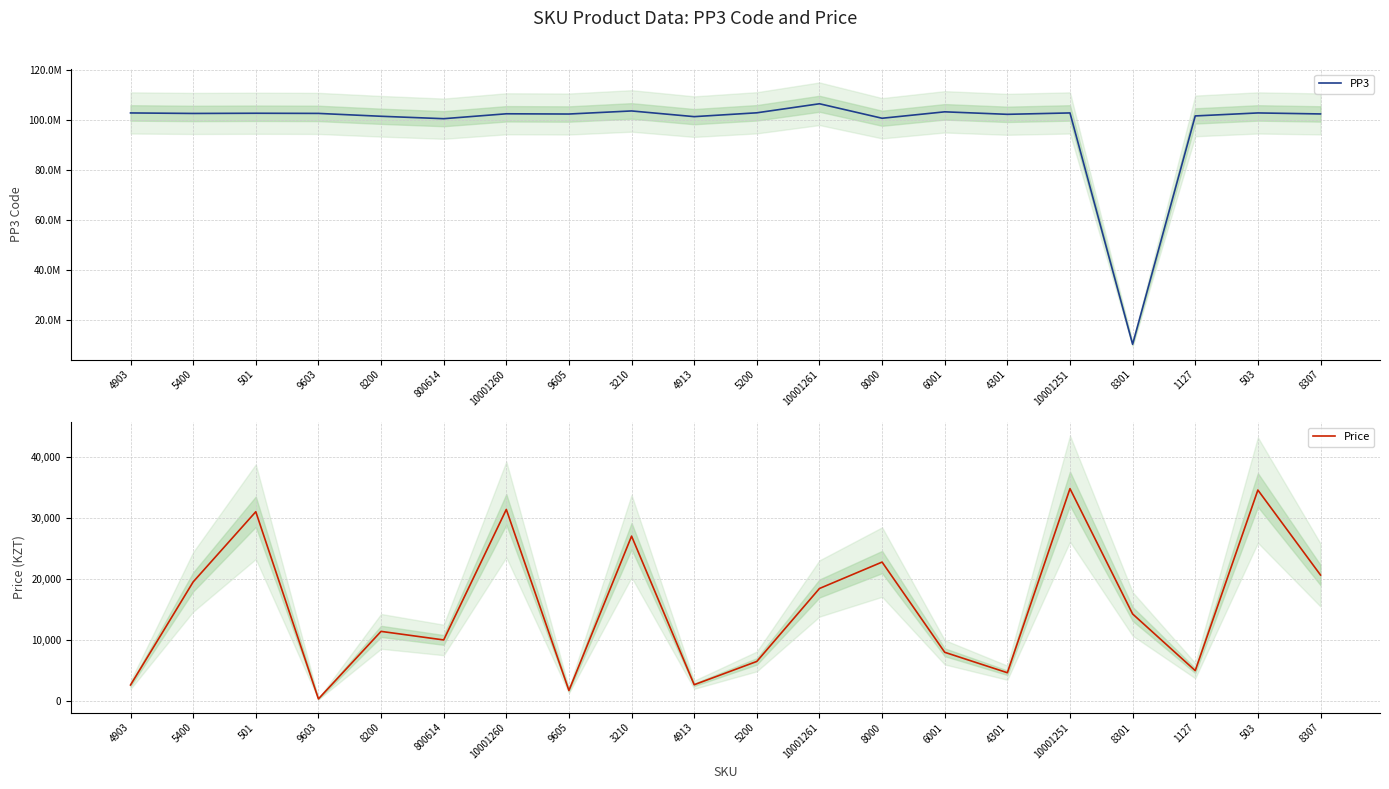

What is the total value across all series at 4301?

102300131